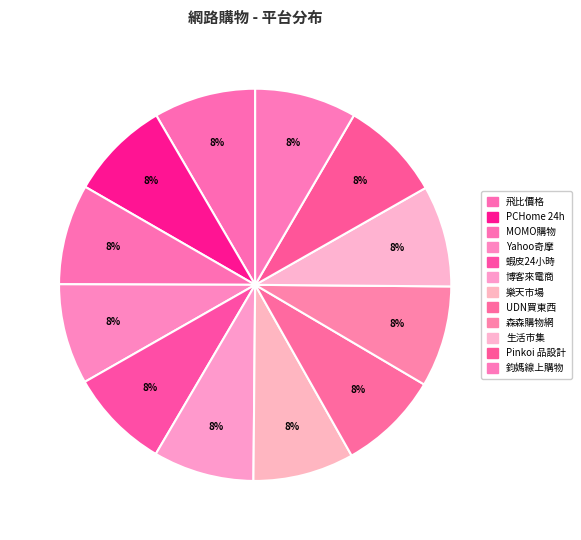

To the nearest percent, what percentage of the pie is 鈞媽線上購物?

8%